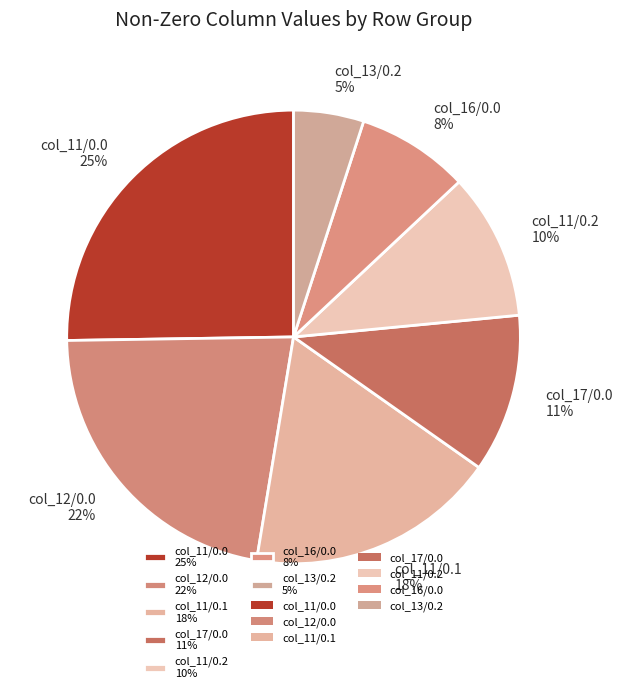

The col_11/0.0 25% slice represents 25% of the pie. True or false?

True